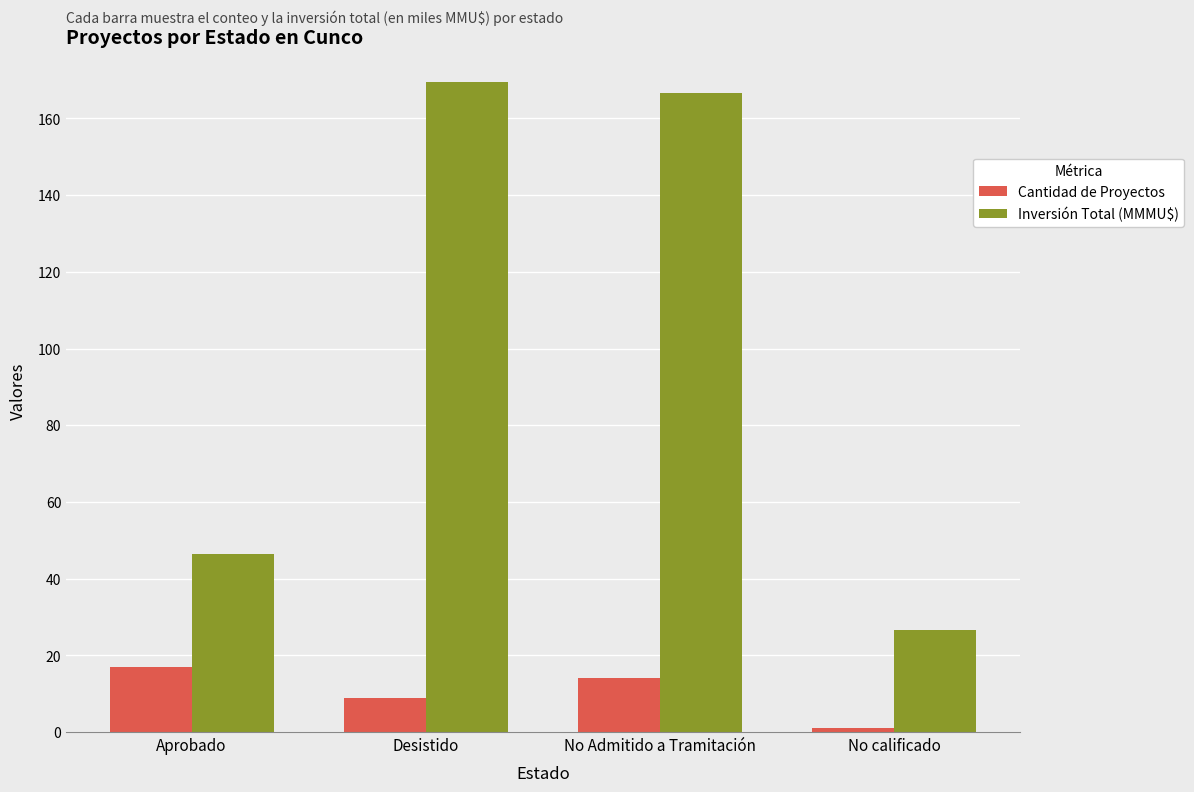

How many bars are there in total?

8